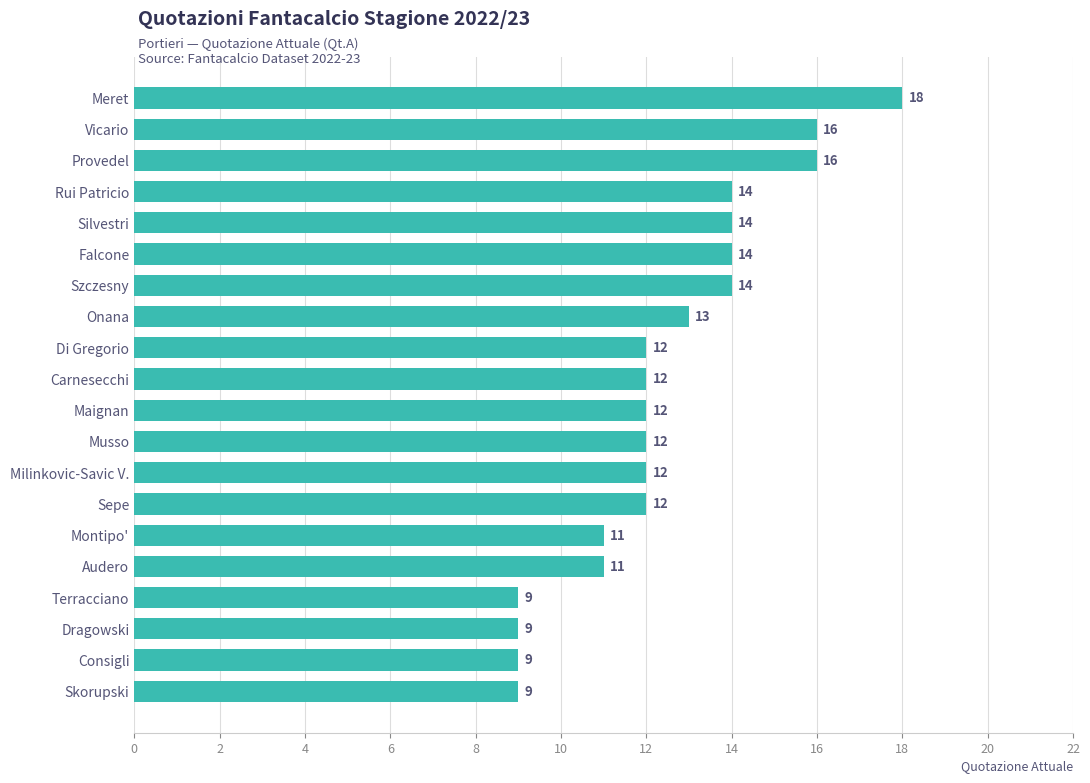

Where is the data nearest to the value 13?

Onana